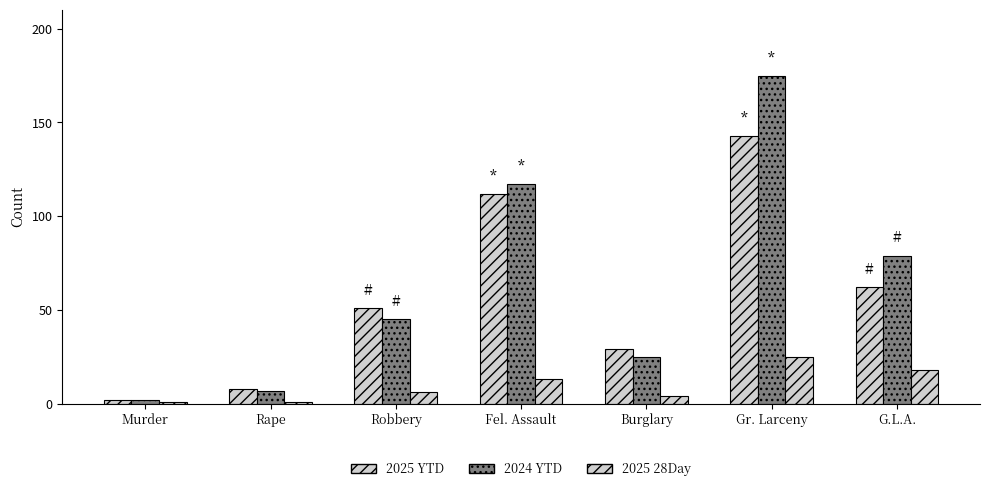

The 2025 YTD series shows 29 at Burglary. True or false?

True